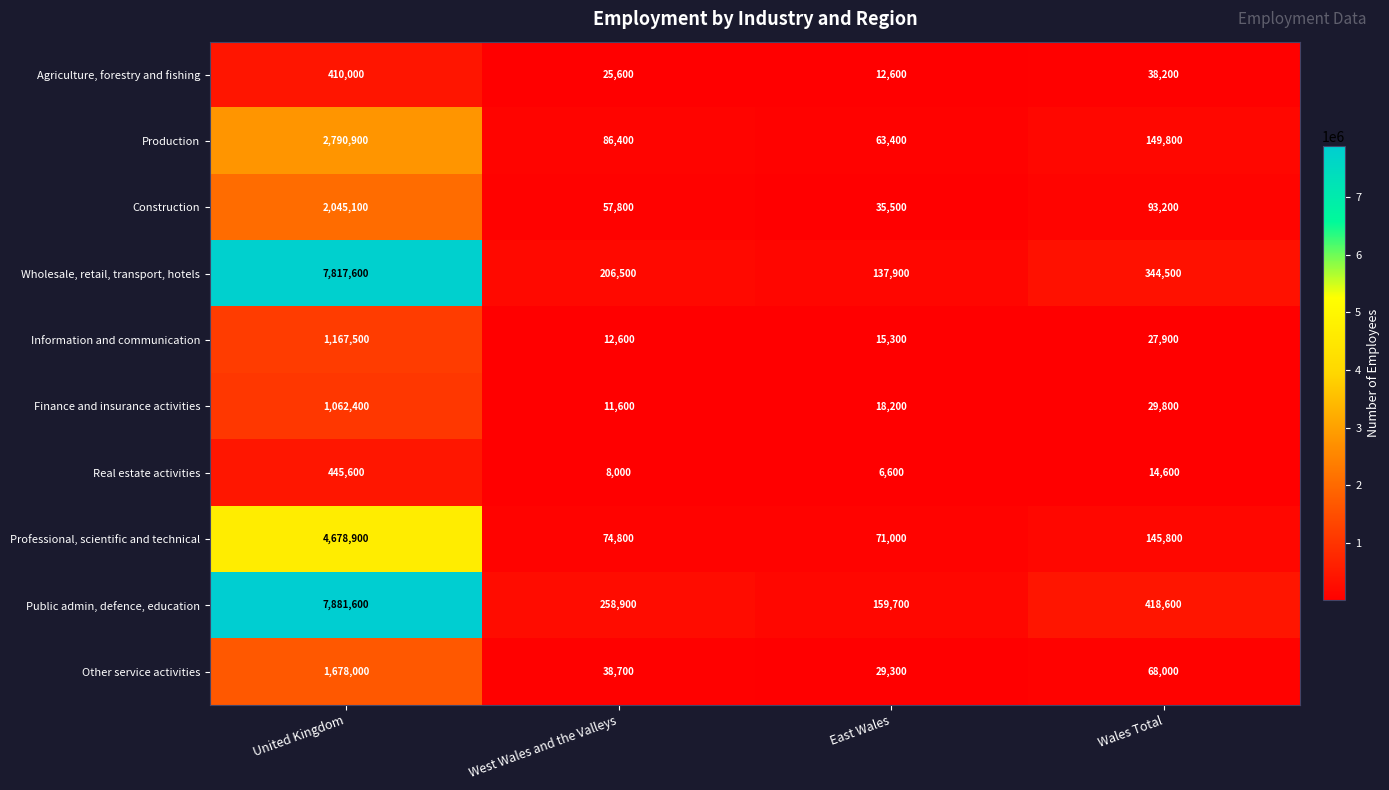

The value of Real estate activities at United Kingdom is 445600. True or false?

True